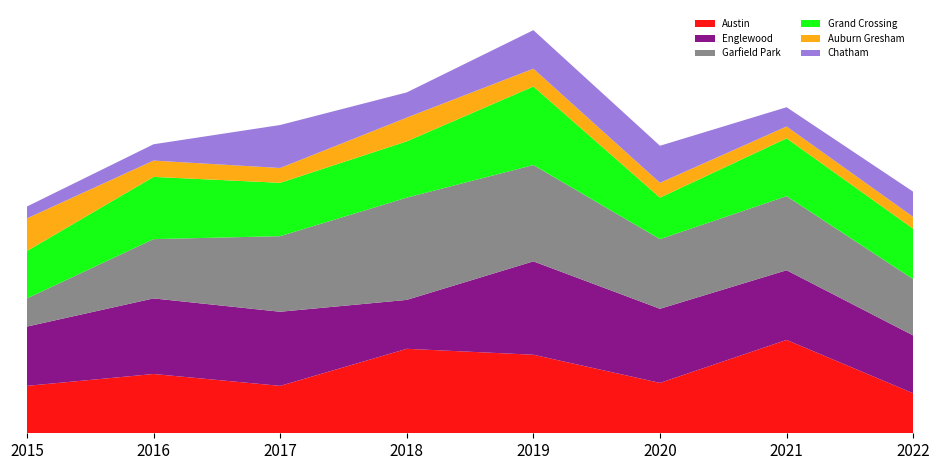

Reading right to left, list all the values displayed in this chart.

Austin: 2022=27	2021=63	2020=34	2019=53	2018=57	2017=32	2016=40	2015=32
Englewood: 2022=39	2021=47	2020=50	2019=63	2018=33	2017=50	2016=51	2015=40
Garfield Park: 2022=38	2021=50	2020=47	2019=65	2018=69	2017=51	2016=40	2015=19
Grand Crossing: 2022=34	2021=39	2020=28	2019=53	2018=38	2017=36	2016=42	2015=32
Auburn Gresham: 2022=8	2021=8	2020=10	2019=12	2018=16	2017=10	2016=11	2015=22
Chatham: 2022=17	2021=13	2020=25	2019=26	2018=17	2017=29	2016=11	2015=8